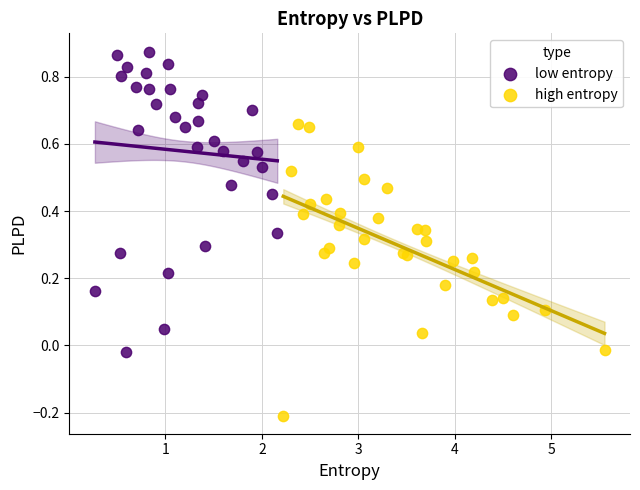

Which series has the largest Y range (max minus min)?

low entropy